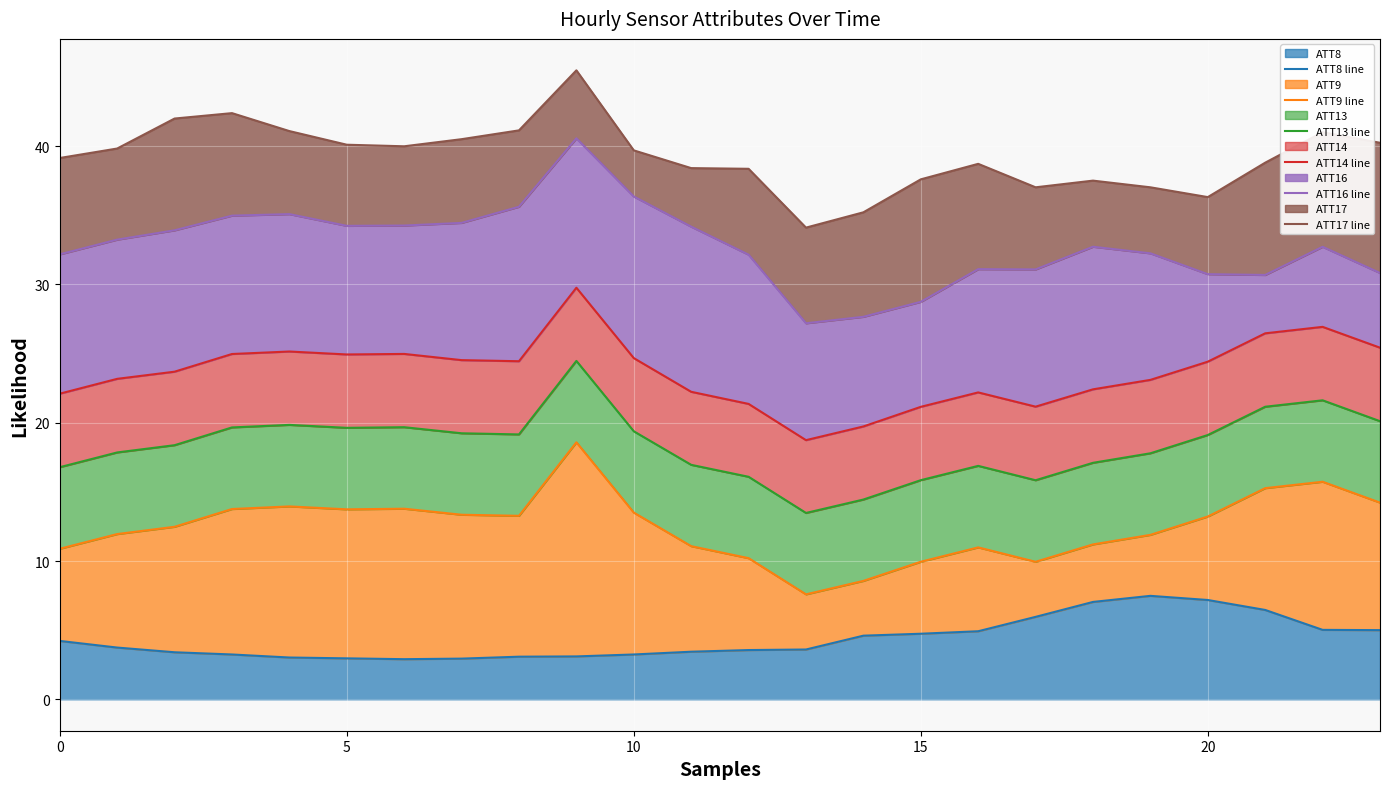

How many data points does each series have?

24